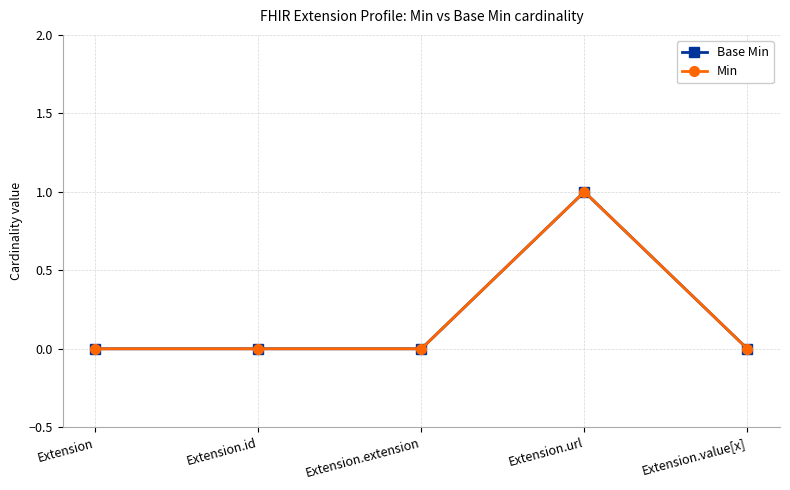

What is the value of the Min point at the 4th from the left?

1